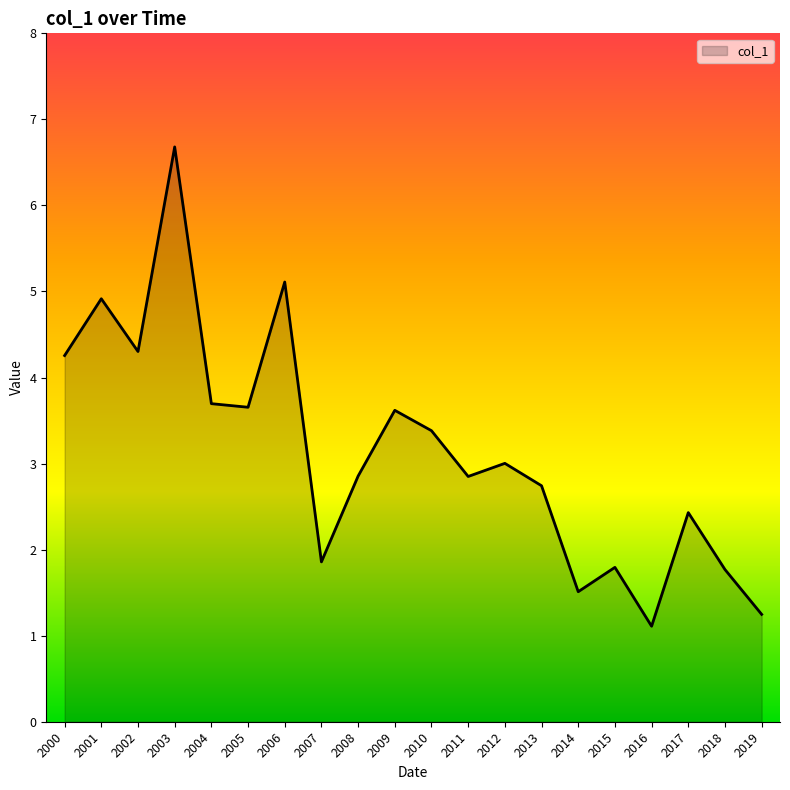

Does the chart display data point markers on the line(s)?

No